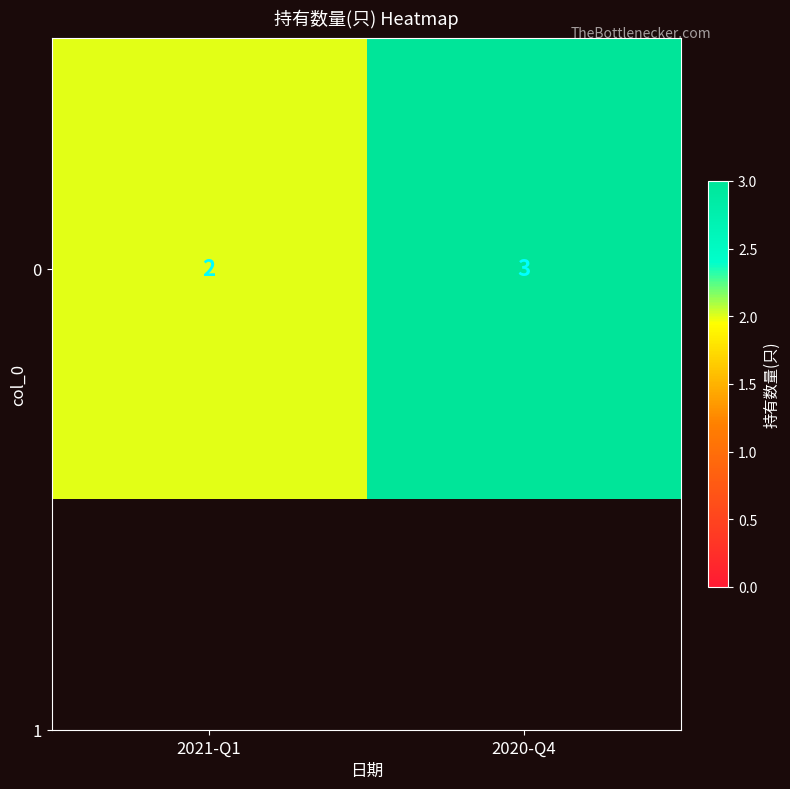

Is it true that the value at 2020-Q4 is 5?

False